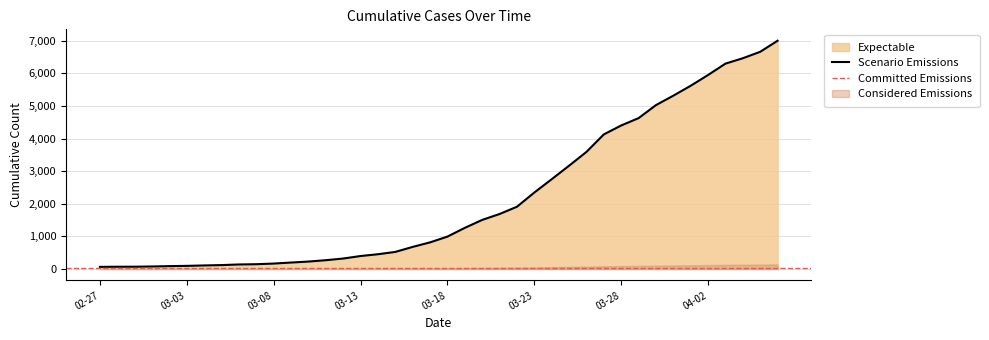

Which category has the lowest value across all series?

02-27